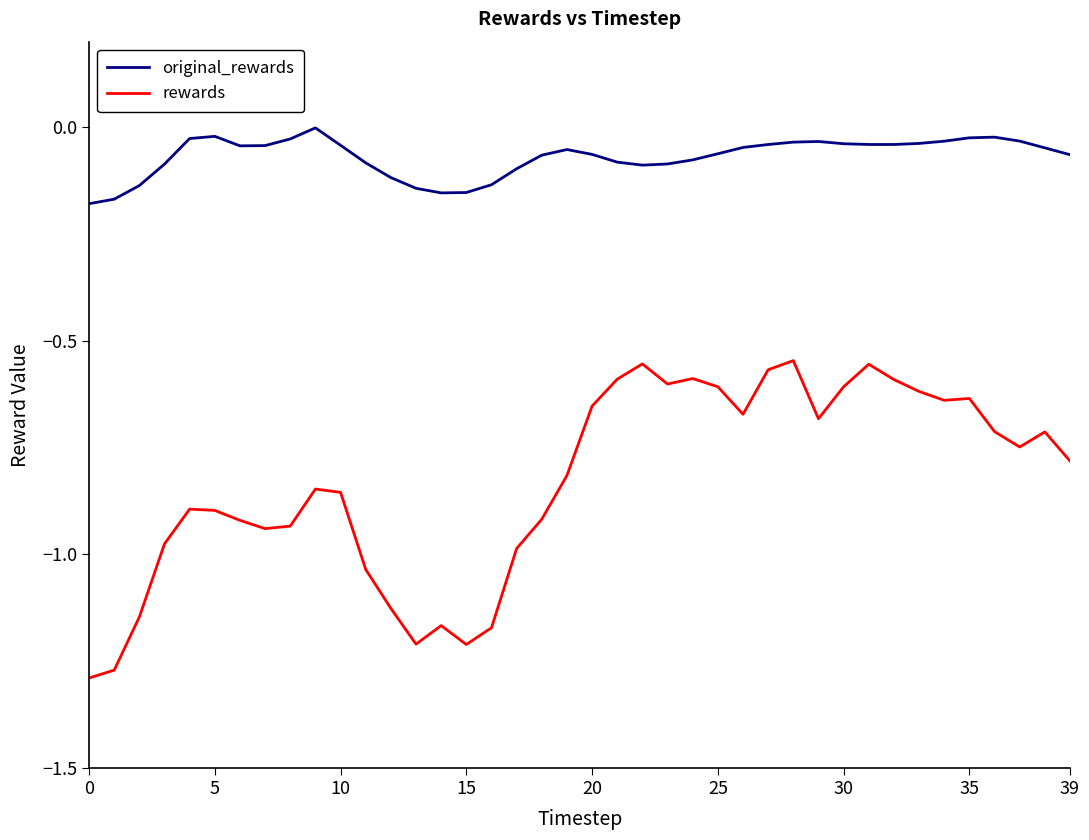

True or false: rewards and original_rewards intersect in this chart.

False